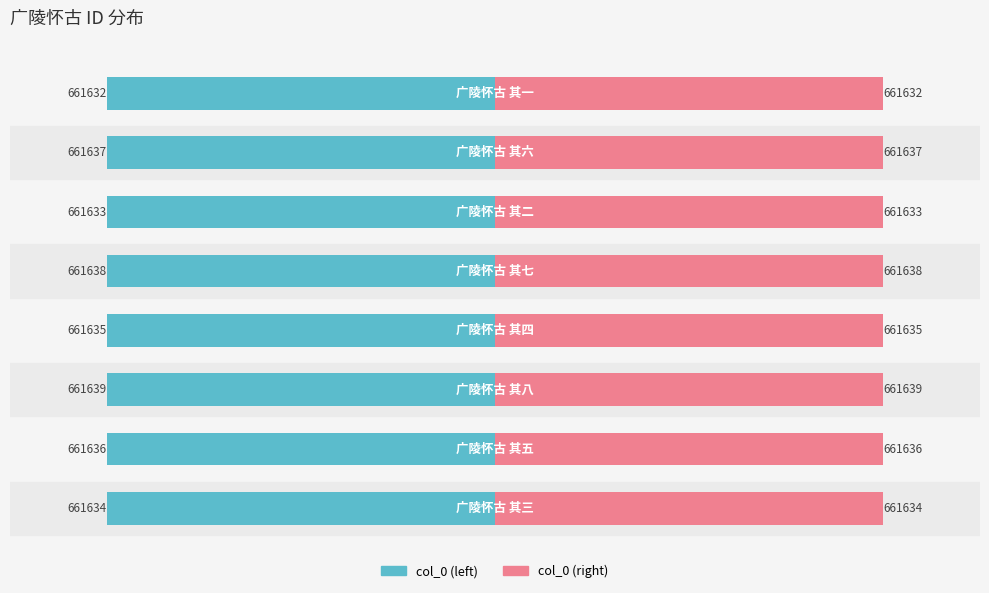

Rank the series by their maximum value, from lowest to highest.

col_0 (left), col_0 (right)